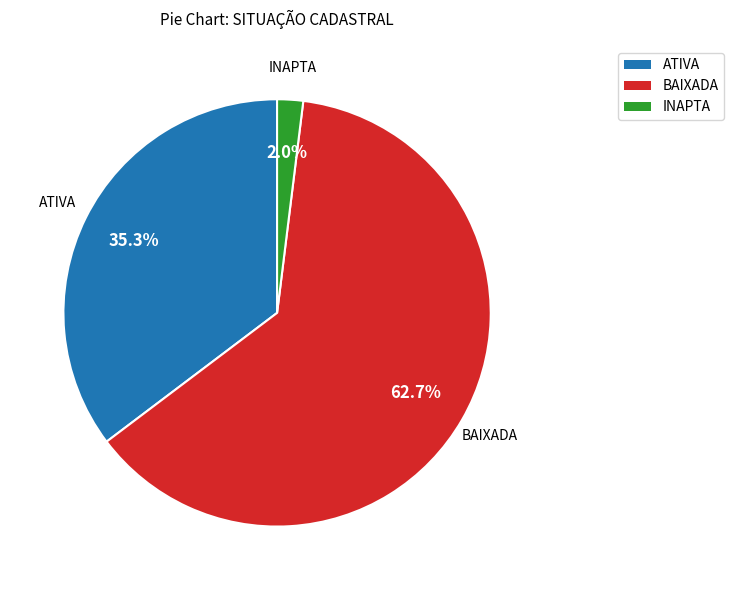

Is the sum of ATIVA and BAIXADA greater than half?

Yes